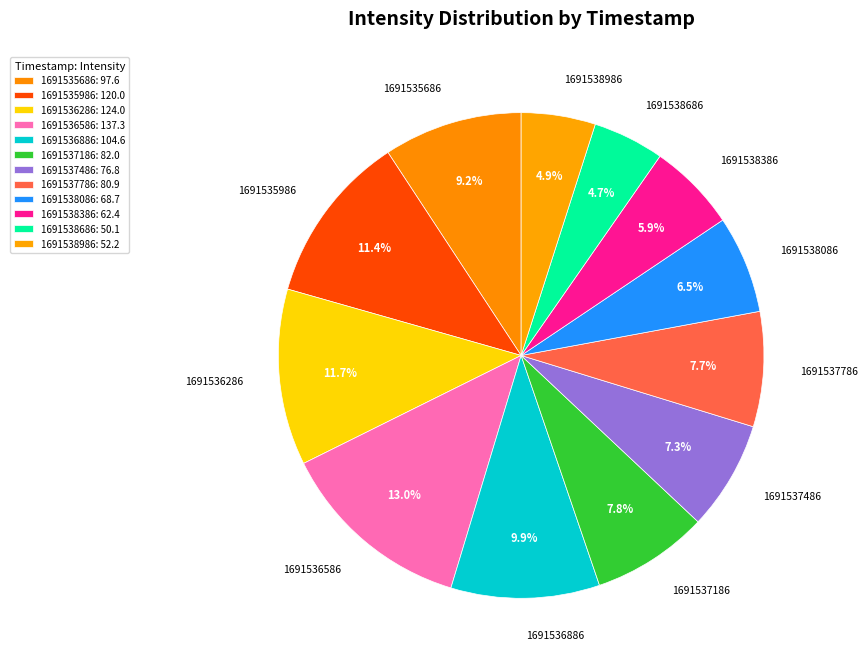

What percentage do 1691538086 and 1691536586 together represent?

19.5%